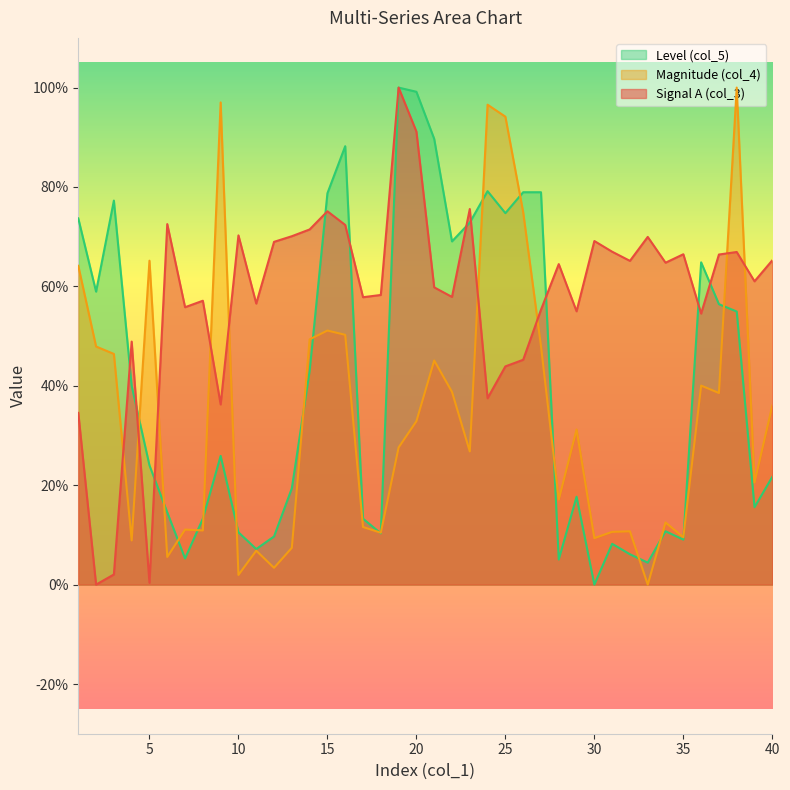

Where is col_4 nearest to the value 50?

16